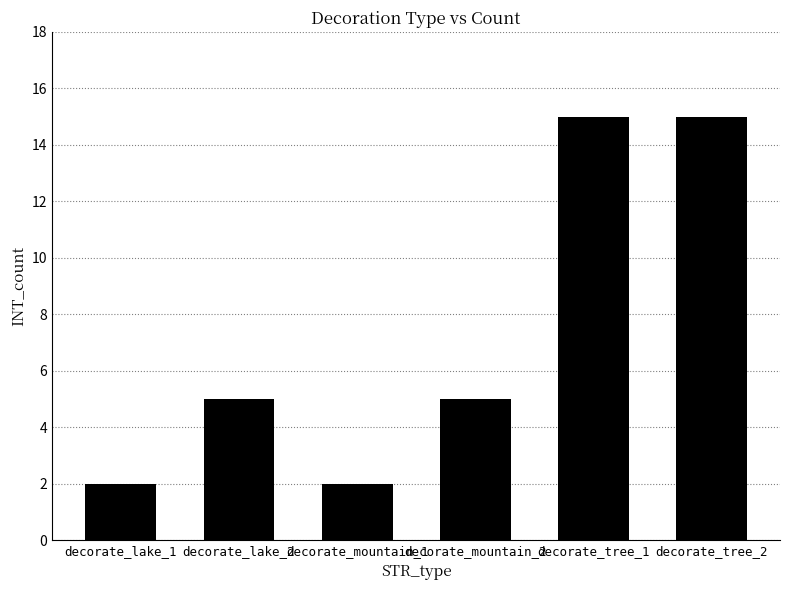

What is the maximum value shown in the chart?

15